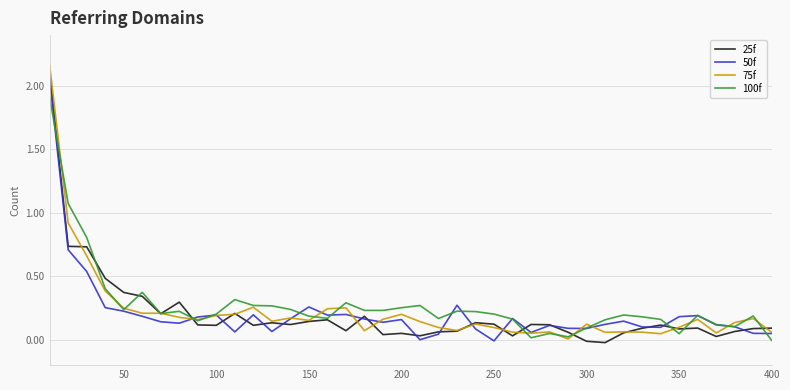

How many lines are shown in the chart?

4